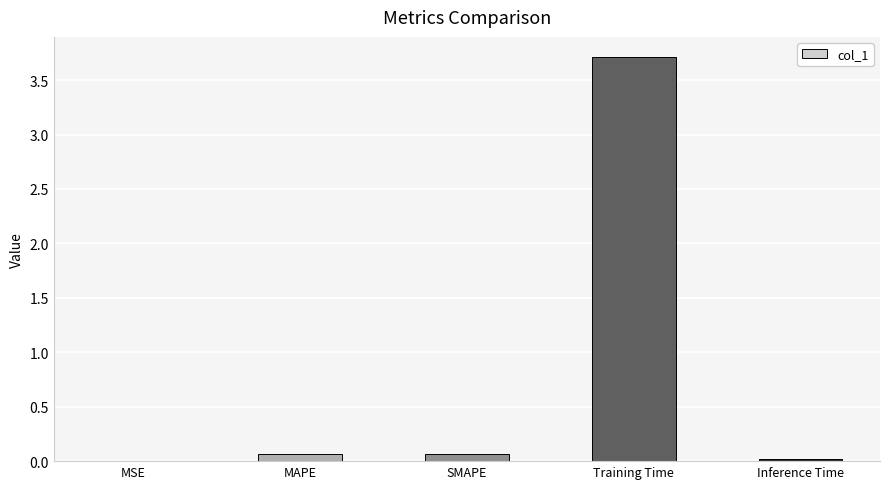

Which label corresponds to the largest value in the chart?

Training Time